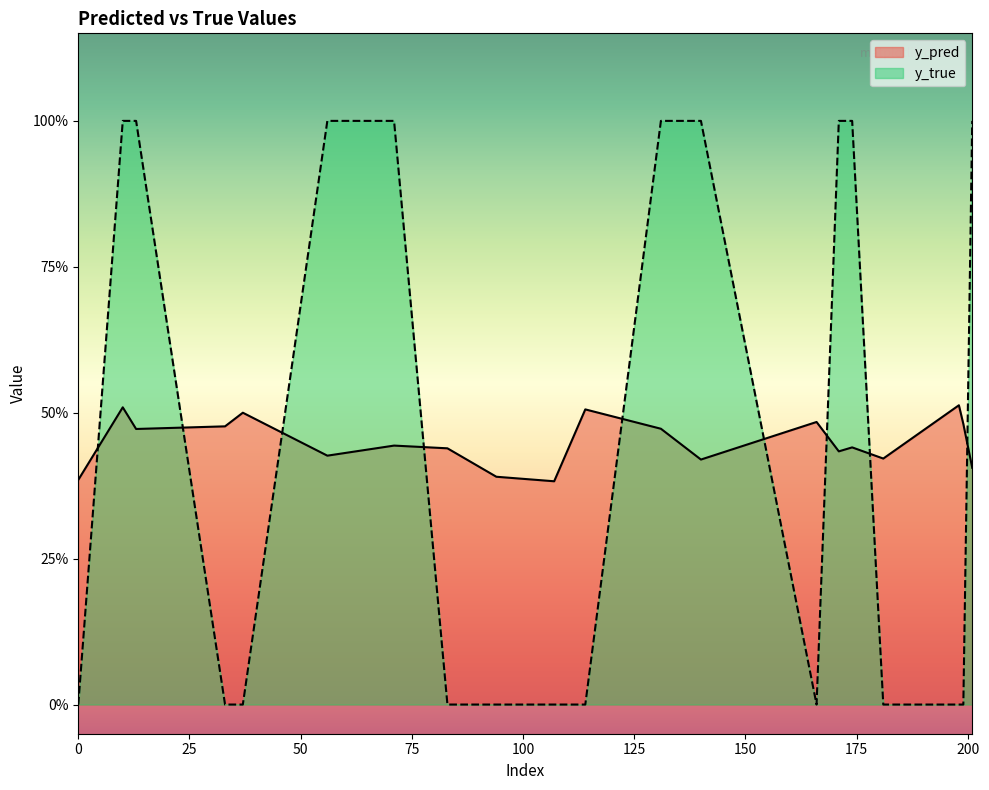

The value of y_pred at 201 is 0.4. True or false?

True